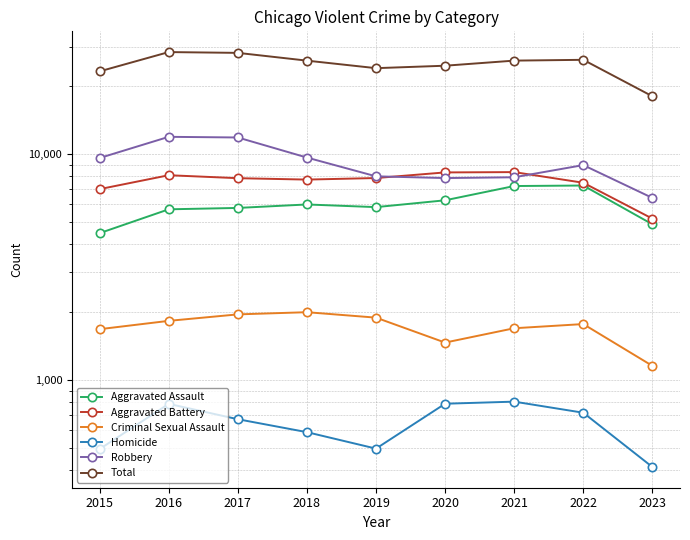

In Total, how many points are lower than both neighbors (excluding endpoints)?

1